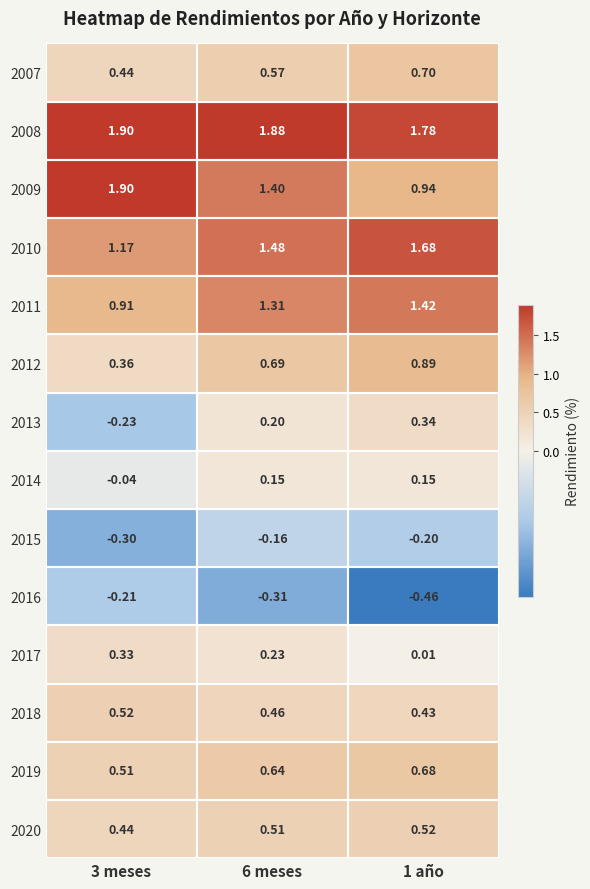

Is the value of 2013 at 3 meses greater than the value of 2019 at 6 meses?

No